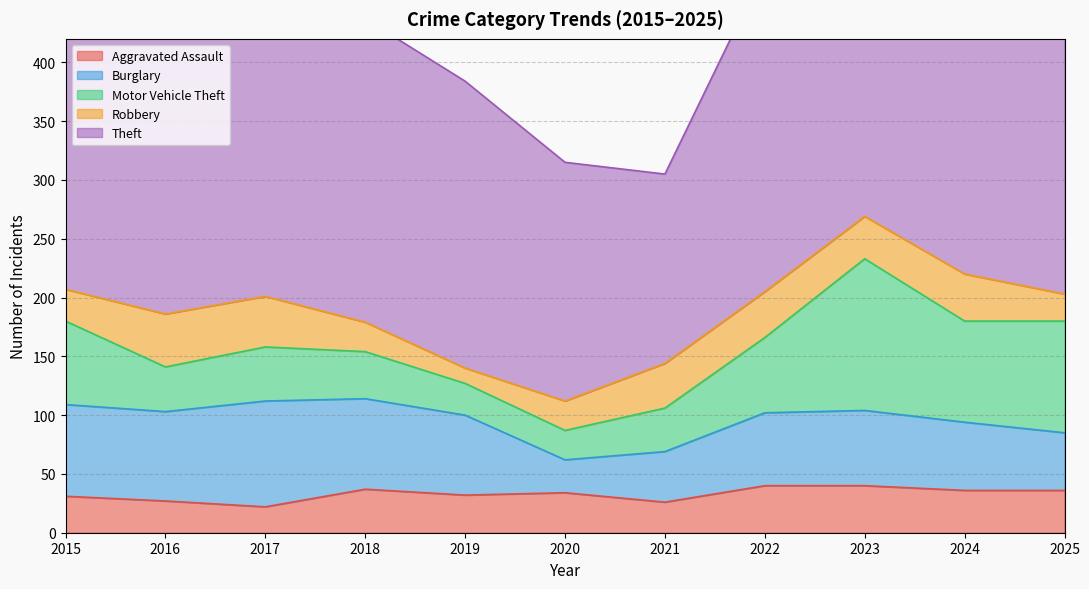

True or false: Aggravated Assault and Burglary intersect in this chart.

True